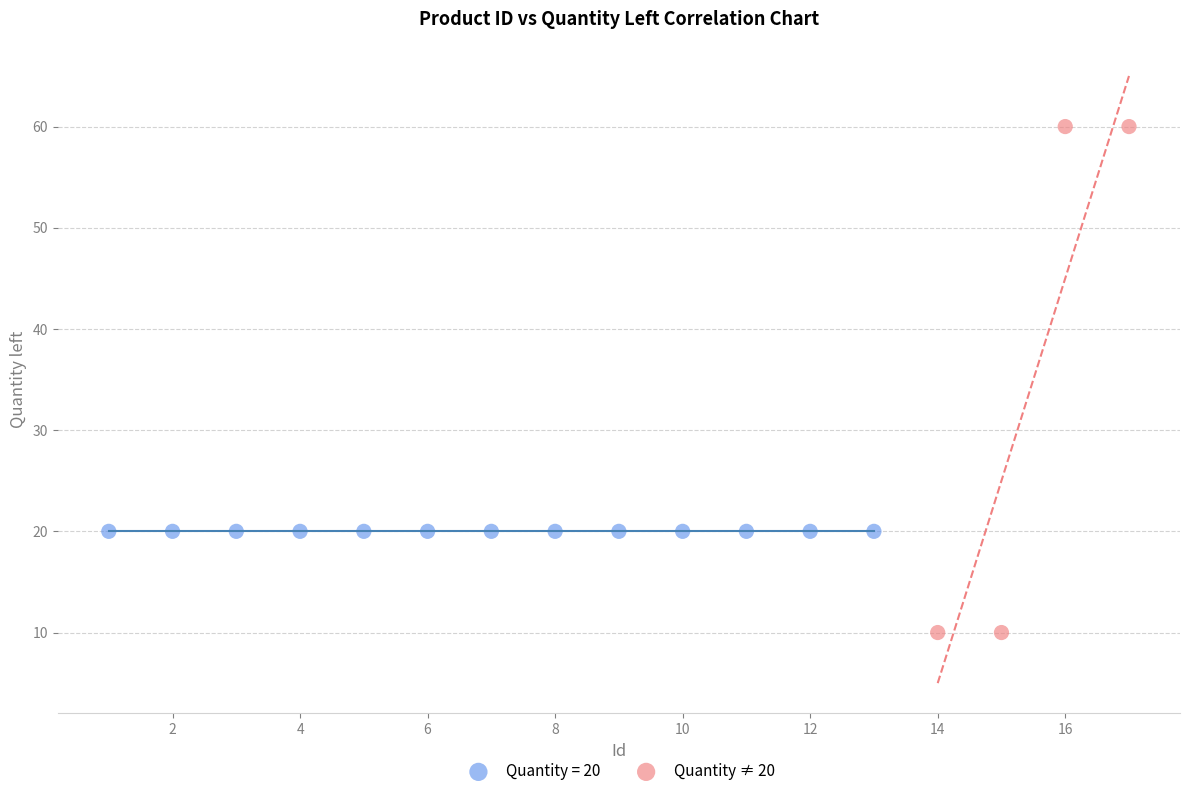

Which series contains the lowest Y value?

Quantity ≠ 20